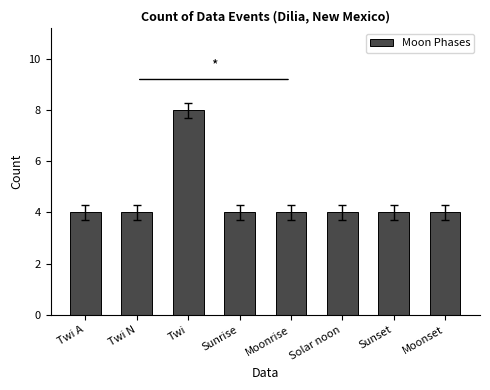

Reading left to right, extract all data points from this chart.

Twi A=4	Twi N=4	Twi=8	Sunrise=4	Moonrise=4	Solar noon=4	Sunset=4	Moonset=4